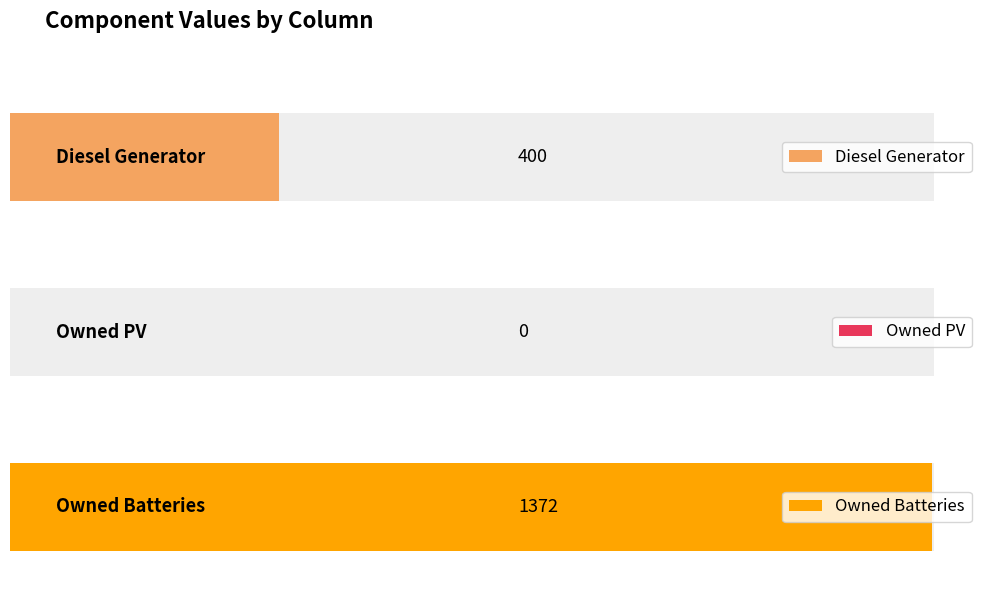

Which series has the widest spread of values?

Diesel Generator